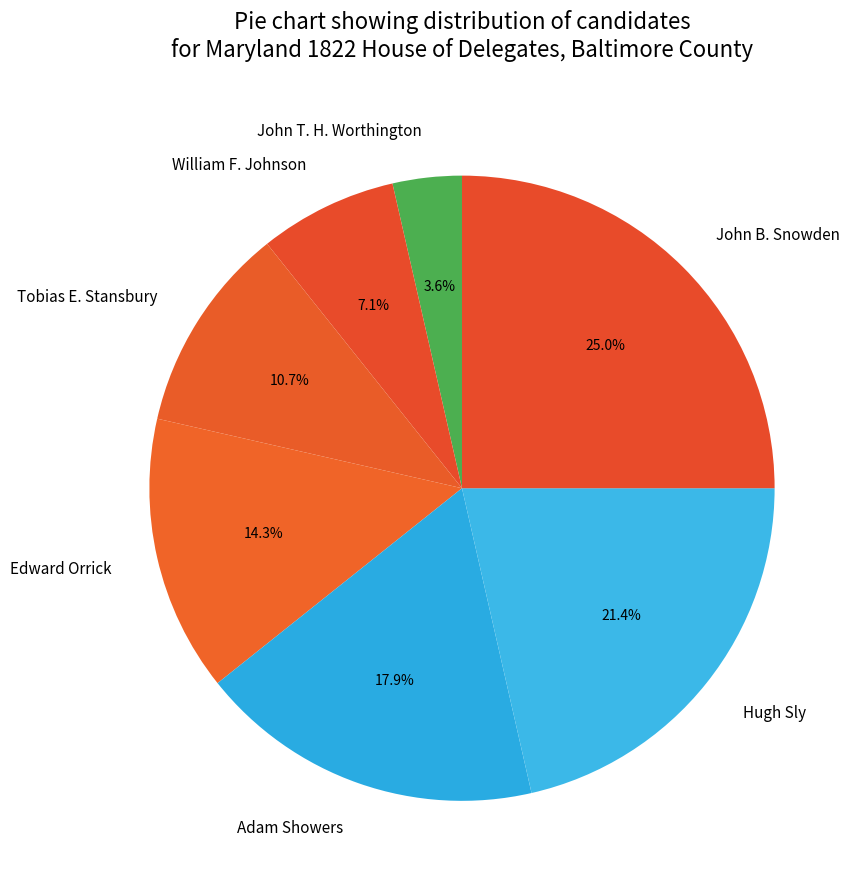

Approximately how many times larger is the value at Hugh Sly compared to Tobias E. Stansbury?

2.0